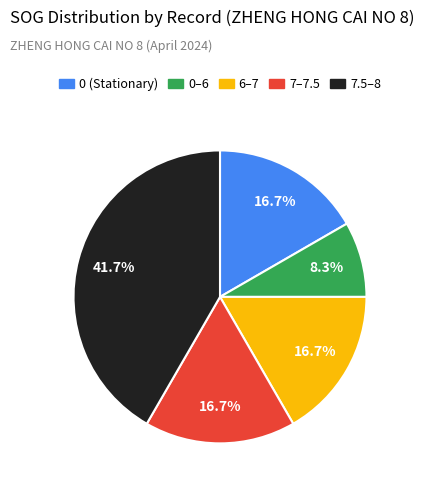

Is there a majority slice in this chart?

No